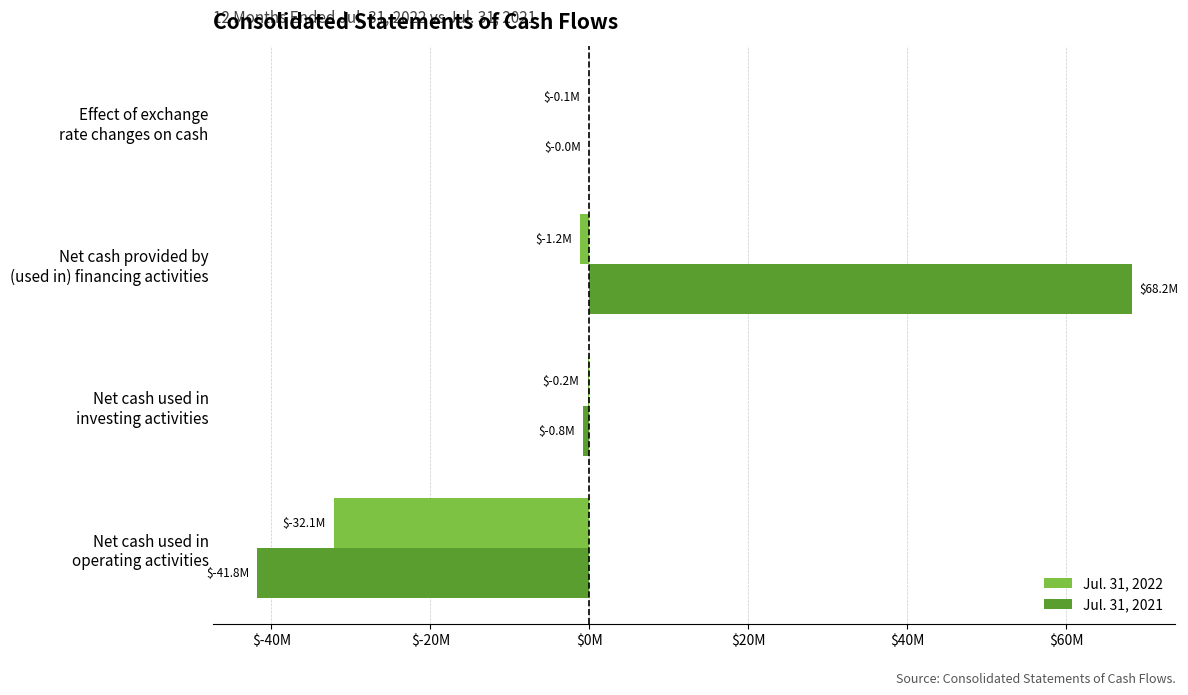

What are all the series names shown in the legend?

Jul. 31, 2022, Jul. 31, 2021